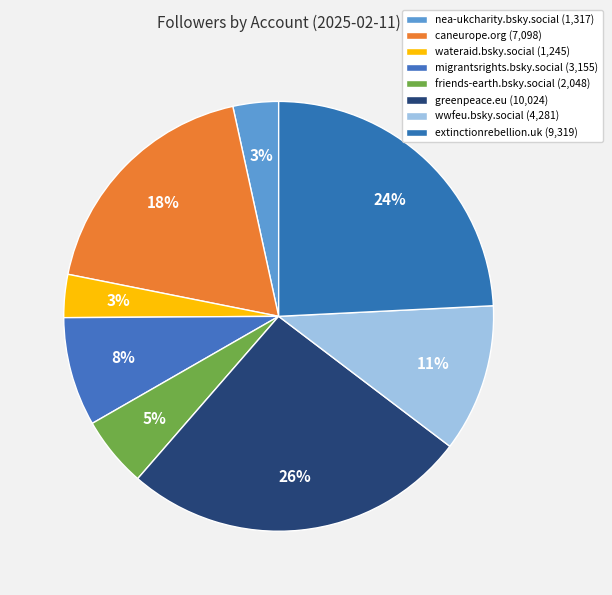

True or false: nea-ukcharity.bsky.social accounts for 3% of the total.

True